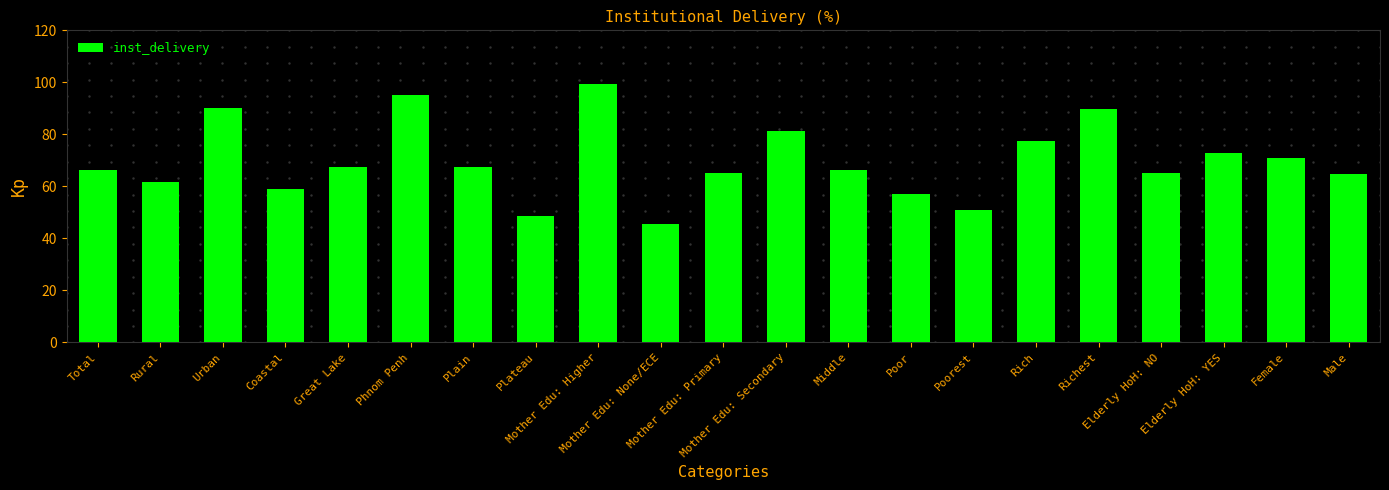

What is the average value?

69.6